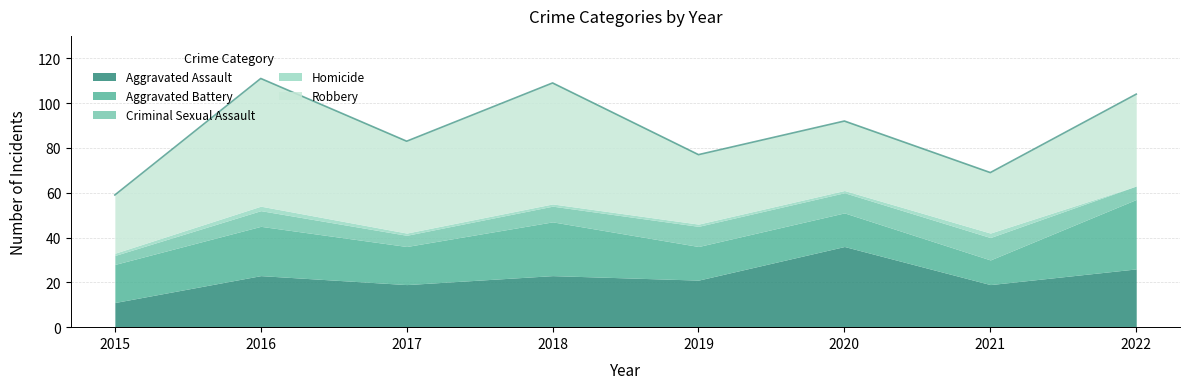

True or false: Robbery has a value of 10 at 2015.

False